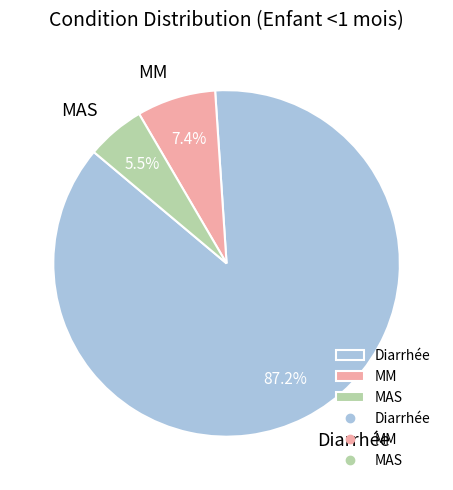

Which slice is the smallest?

MAS